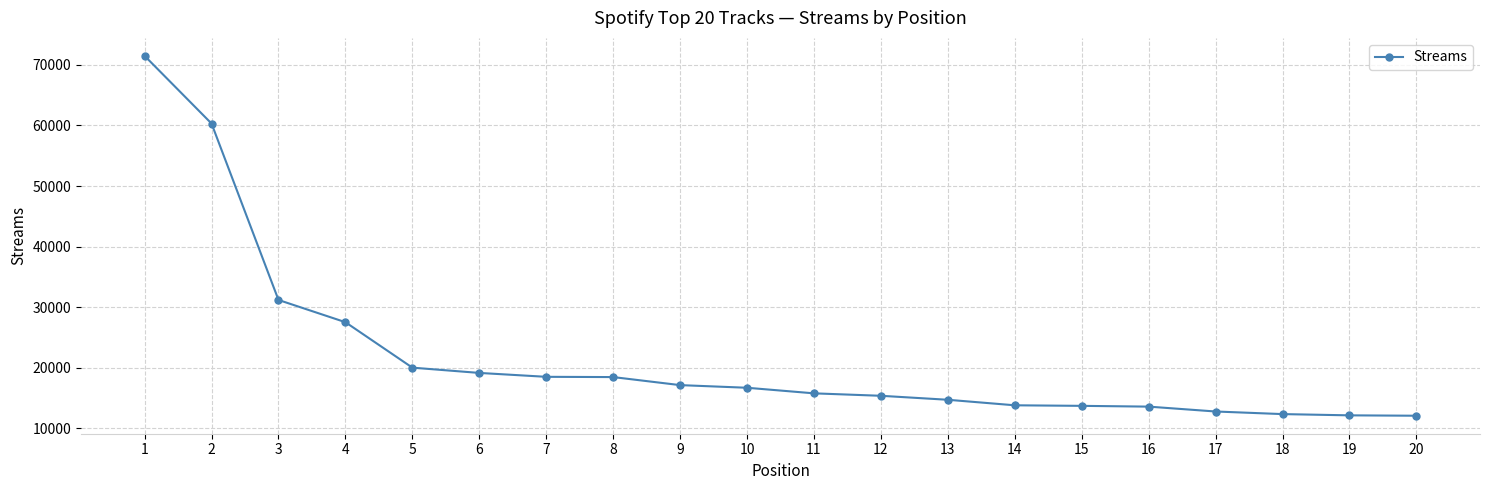

What is the value of the 8th point from the left?

18474